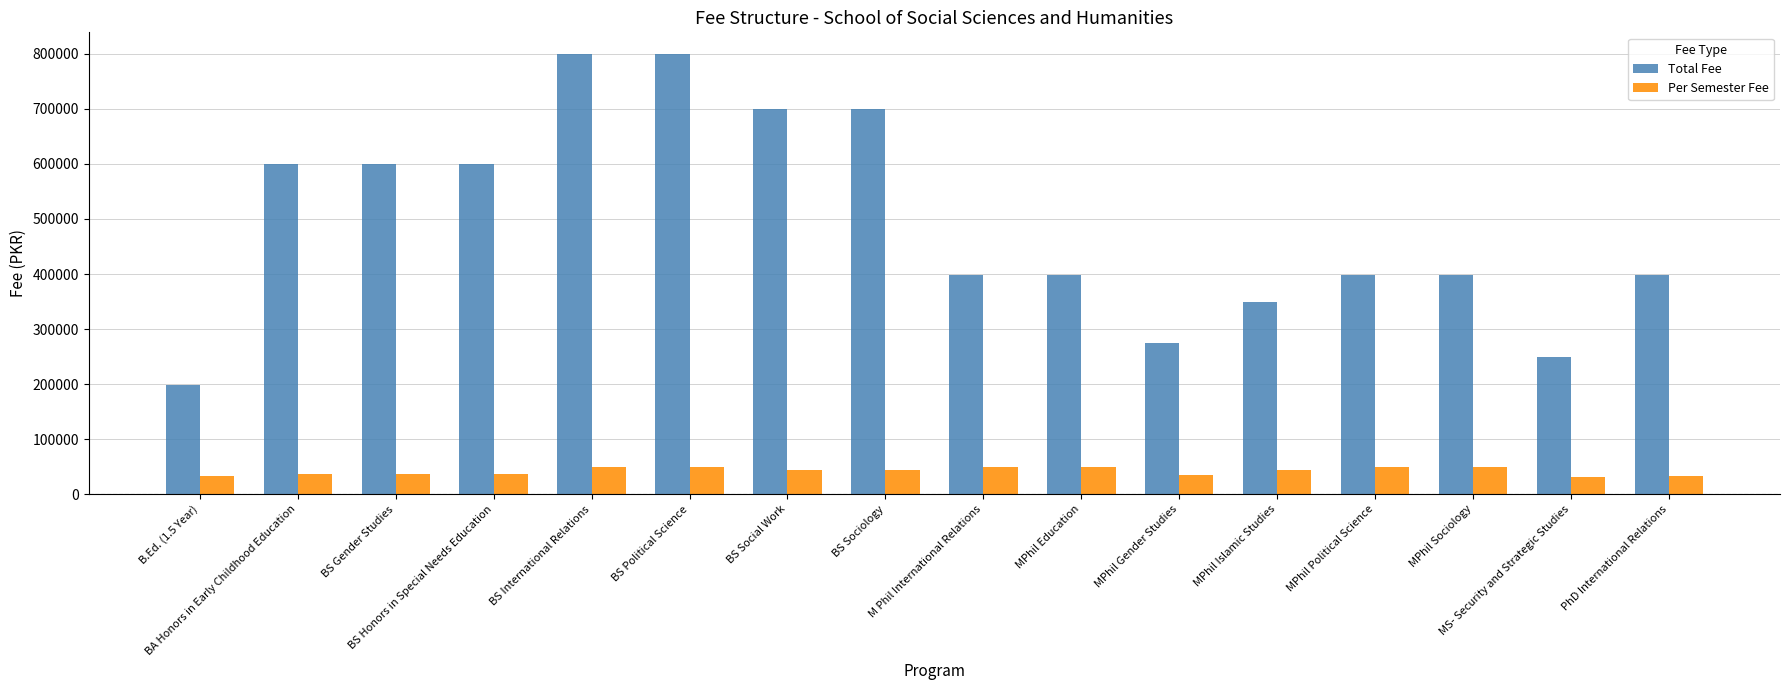

What is the total value across all series at BS International Relations?

848938